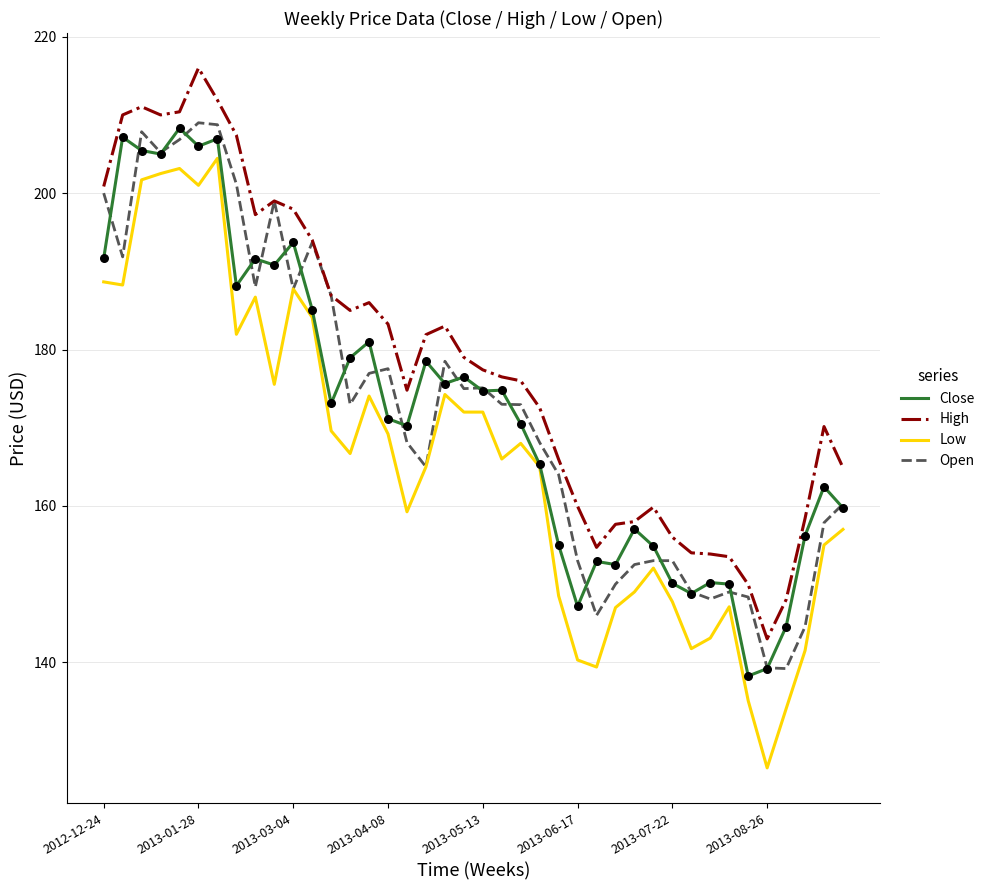

Which series has the largest total across all categories?

High